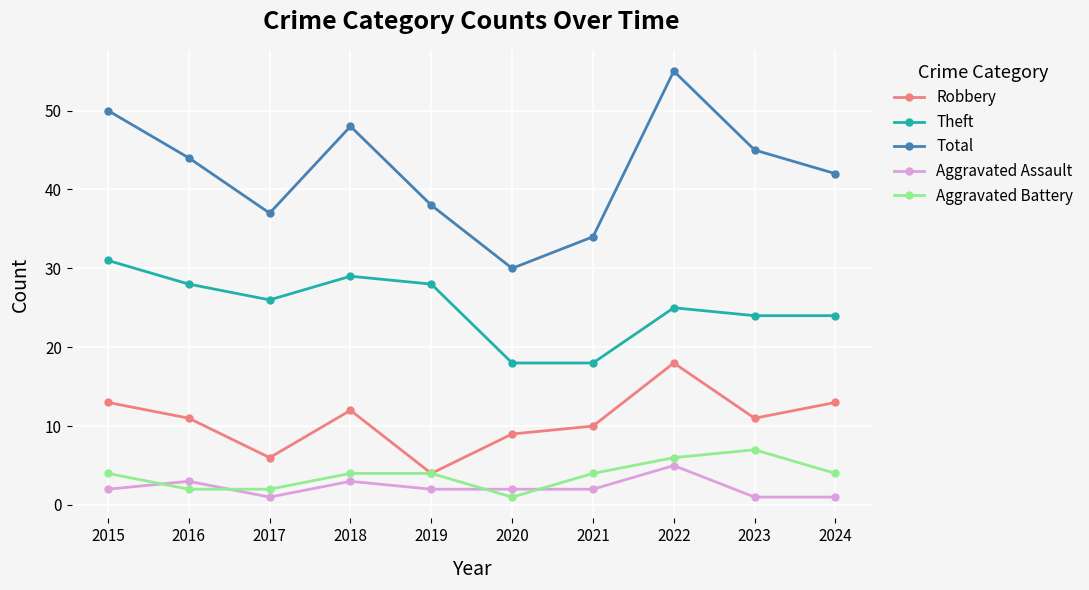

How many values in the Total series are below 44?

5